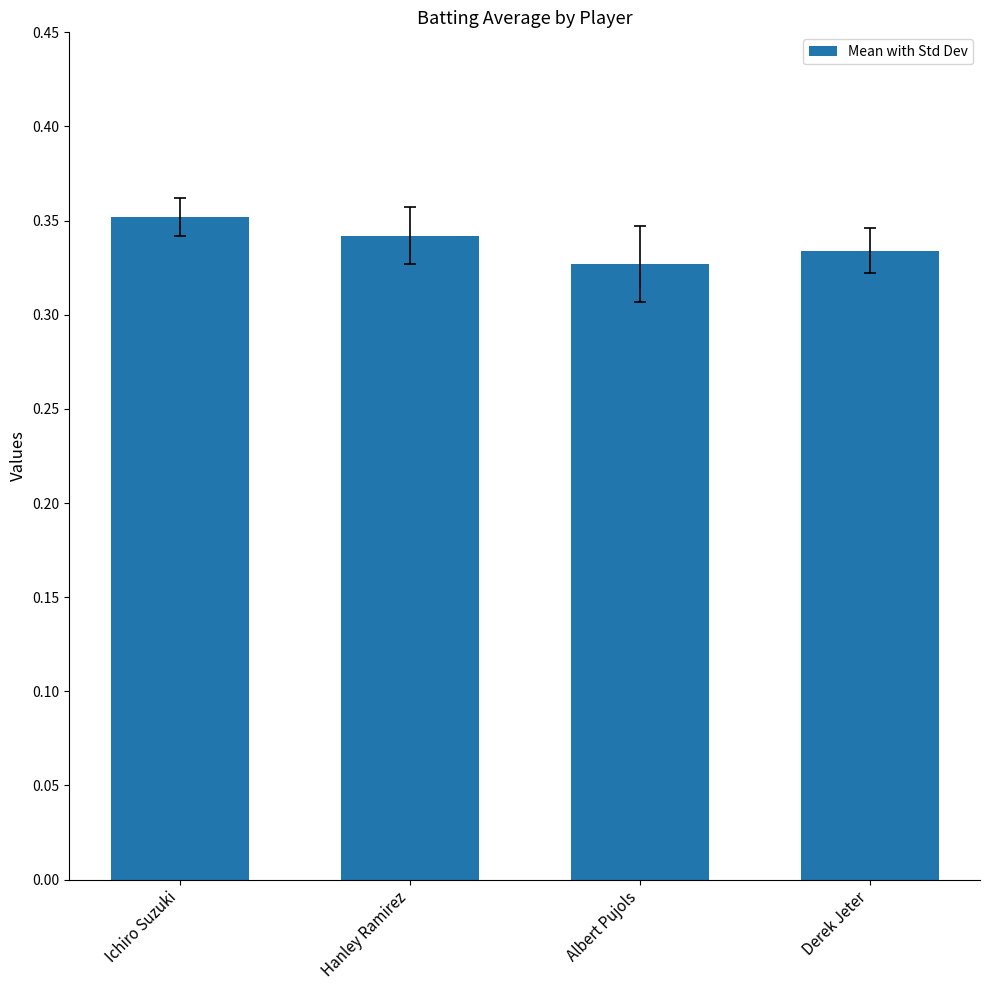

Where is the data nearest to the value 0?

Albert Pujols